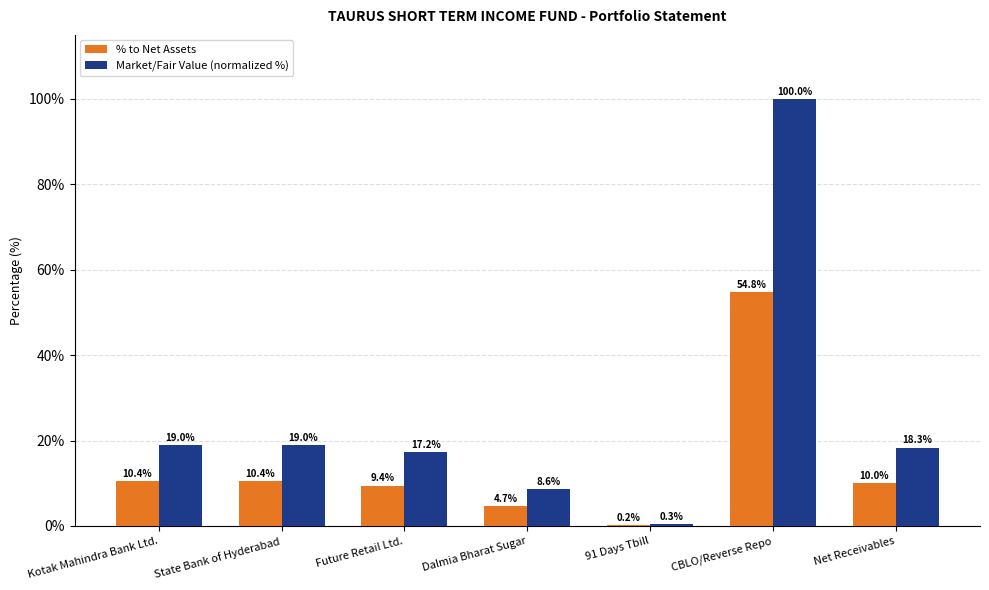

Read the % to Net Assets value at Net Receivables.

10.0